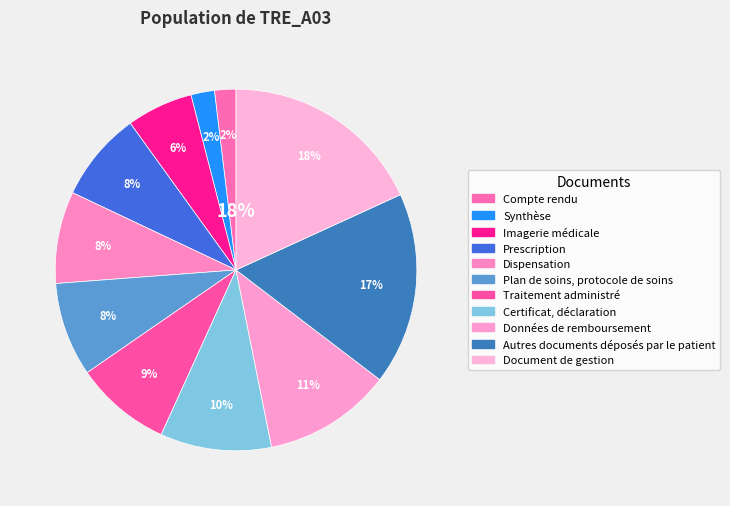

How many segments does this pie chart have?

11